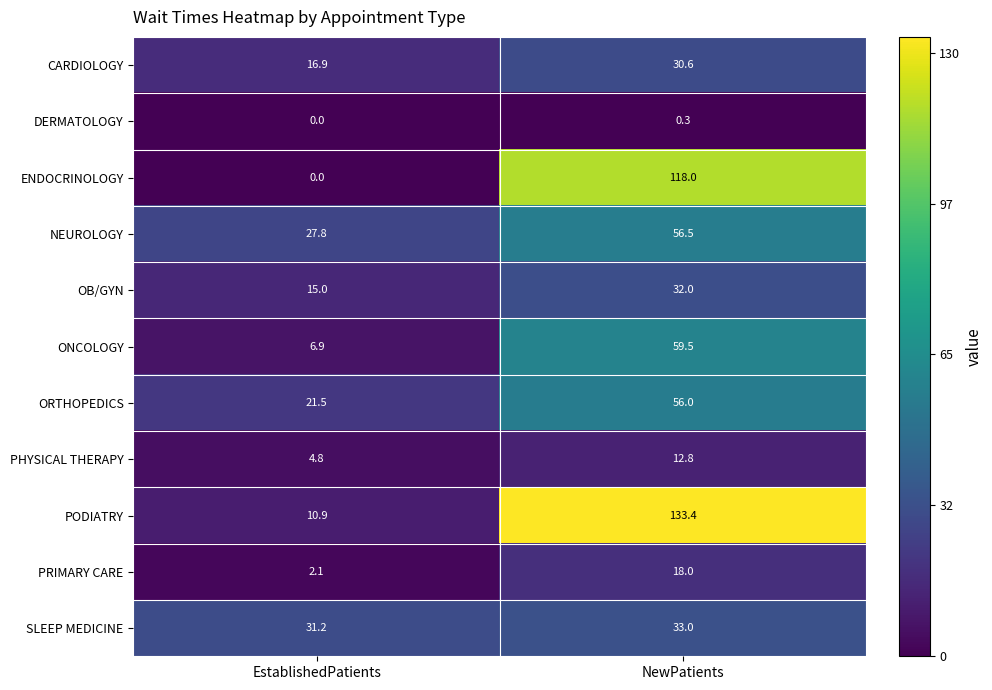

At which label is CARDIOLOGY closest to 23?

EstablishedPatients